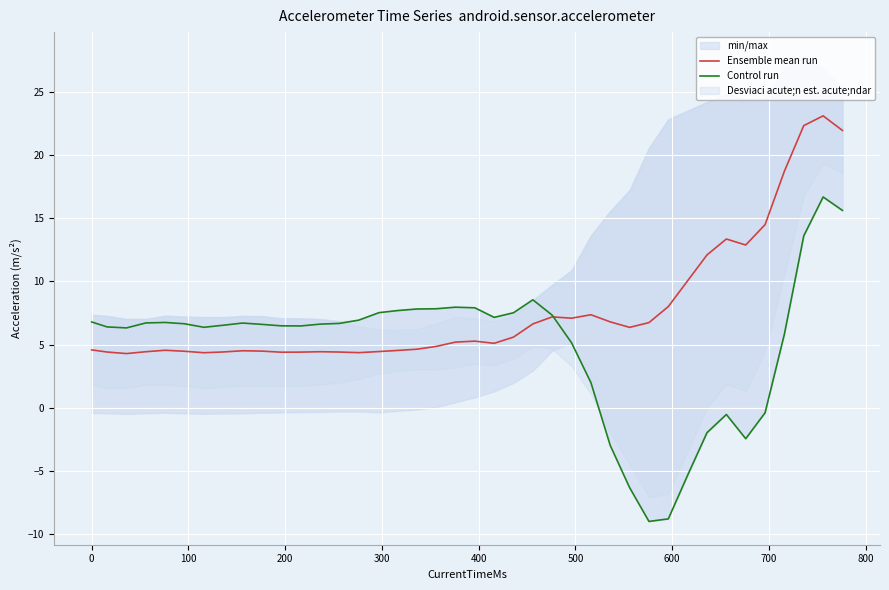

Which series has the largest total across all categories?

Ensemble mean run